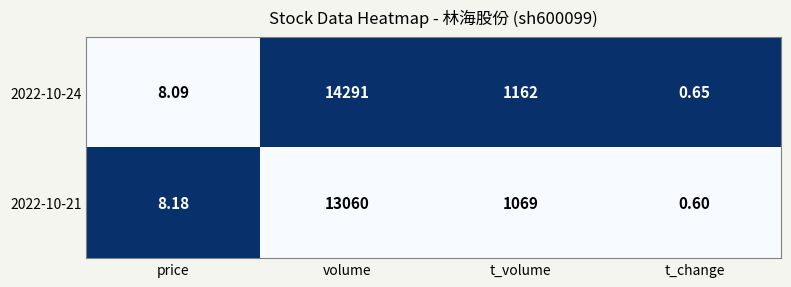

Is the value of 2022-10-21 at t_volume greater than the value of 2022-10-24 at t_volume?

No